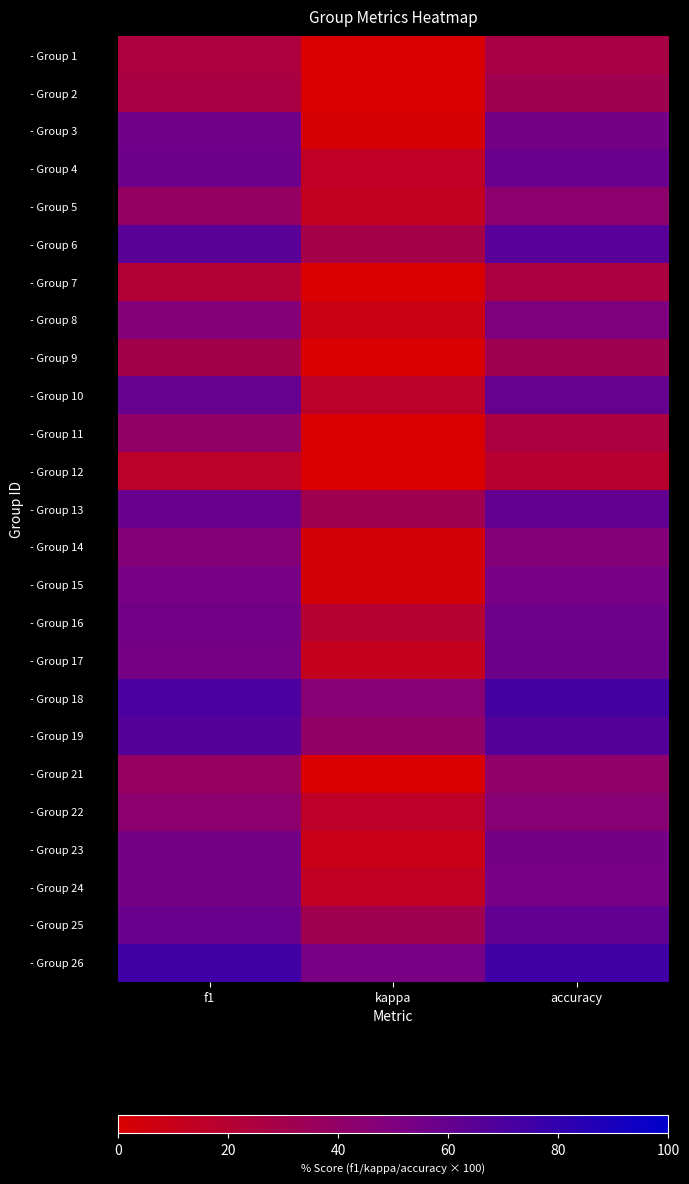

At which category is the sum across all series the highest?

accuracy